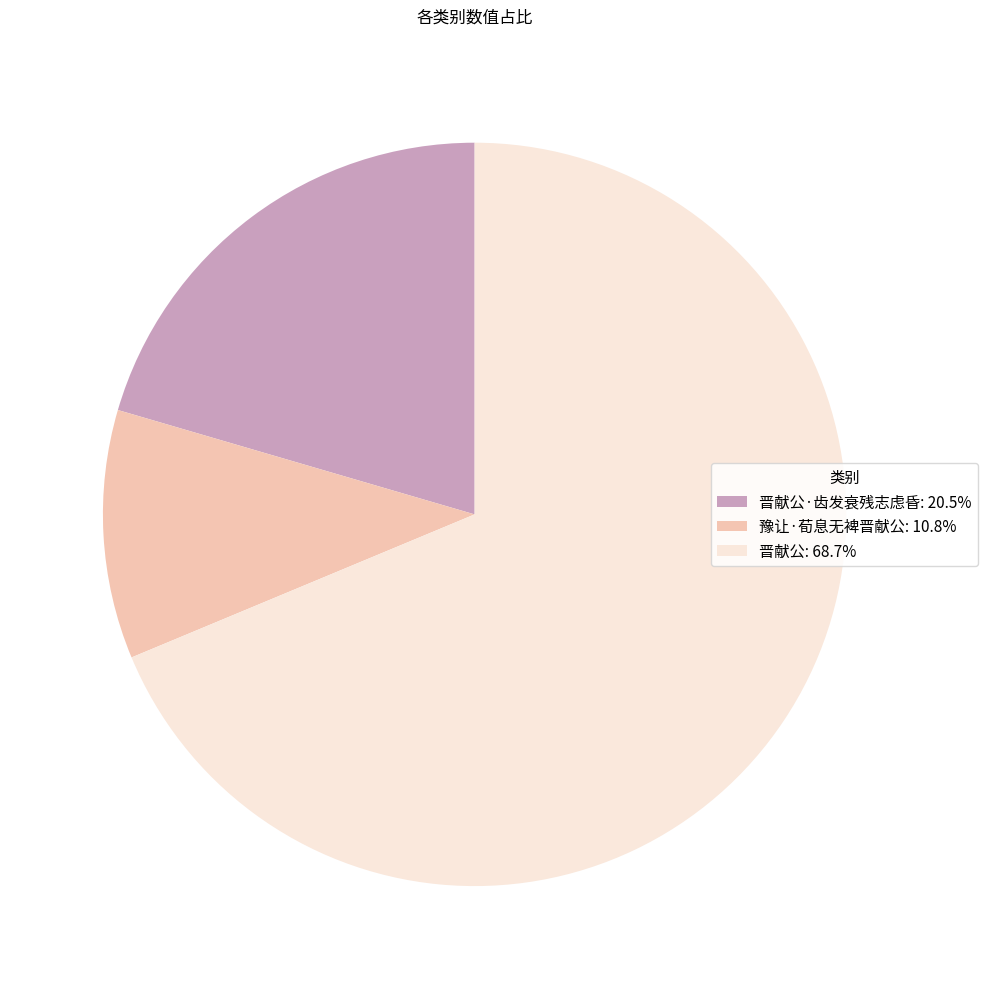

What is the ratio of the value at 晋献公: 68.7% to the value at 豫让·荀息无裨晋献公: 10.8%?

6.4